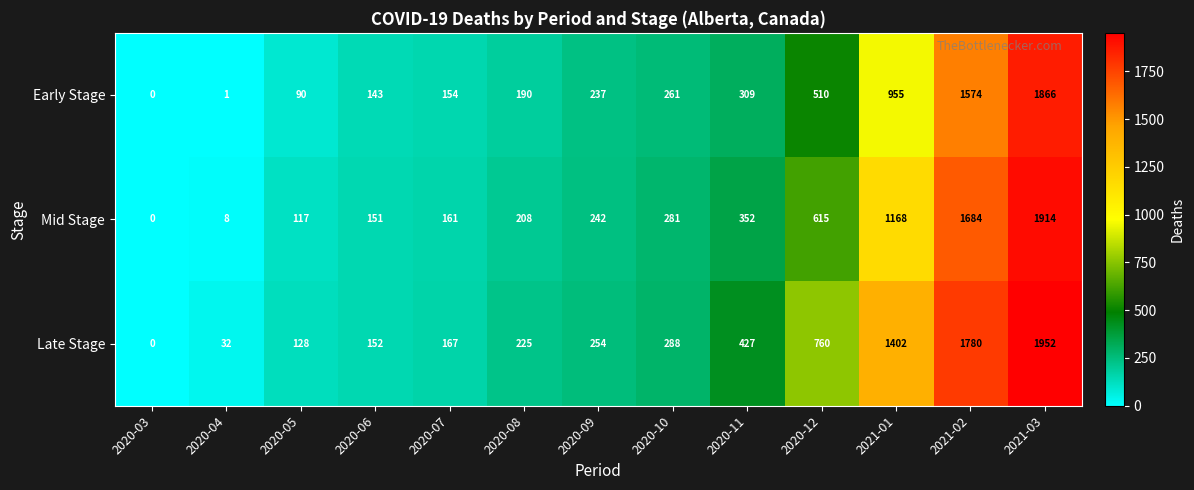

What is the difference between the maximum and minimum values in the Early Stage series?

1866